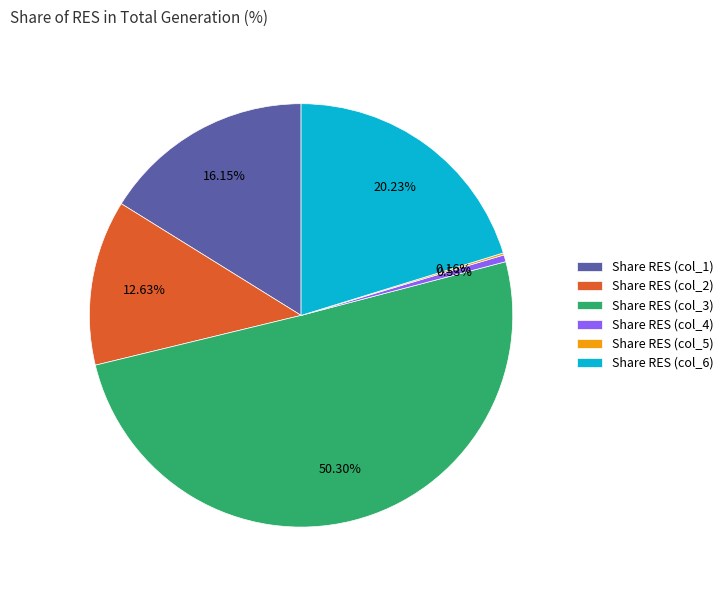

Which has a higher value, Share RES (col_4) or Share RES (col_1)?

Share RES (col_1)